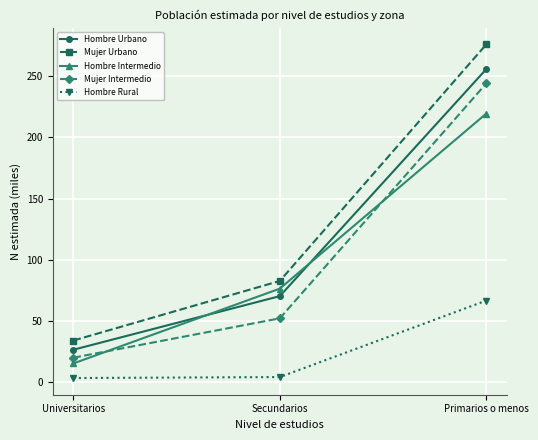

Which label corresponds to the largest value in the chart?

Primarios o menos